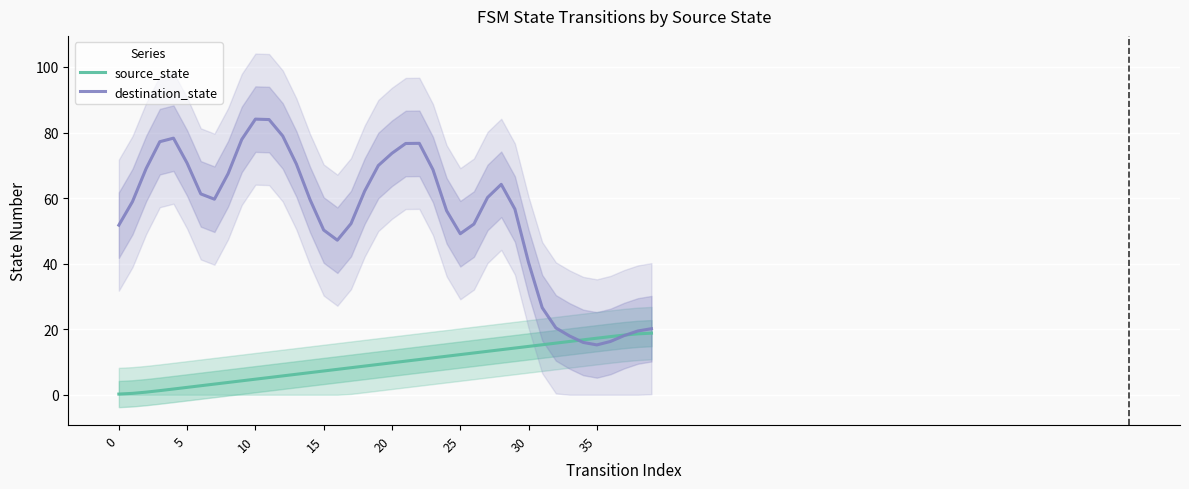

How many series are shown in this chart?

2